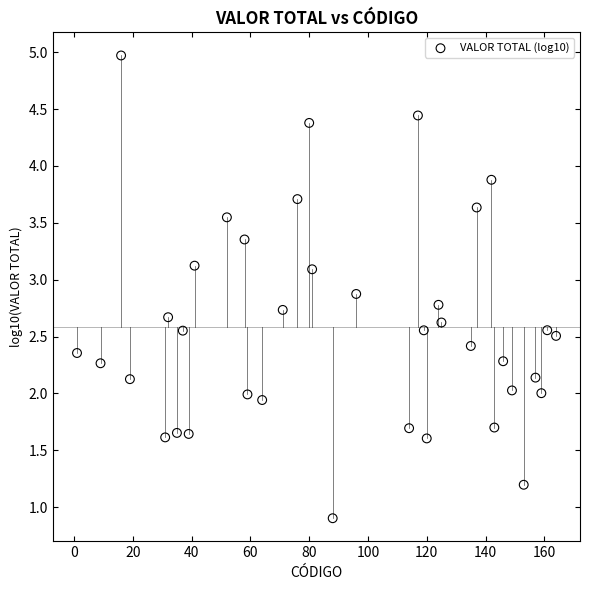

What is the range of Y values (max minus min)?

4.1